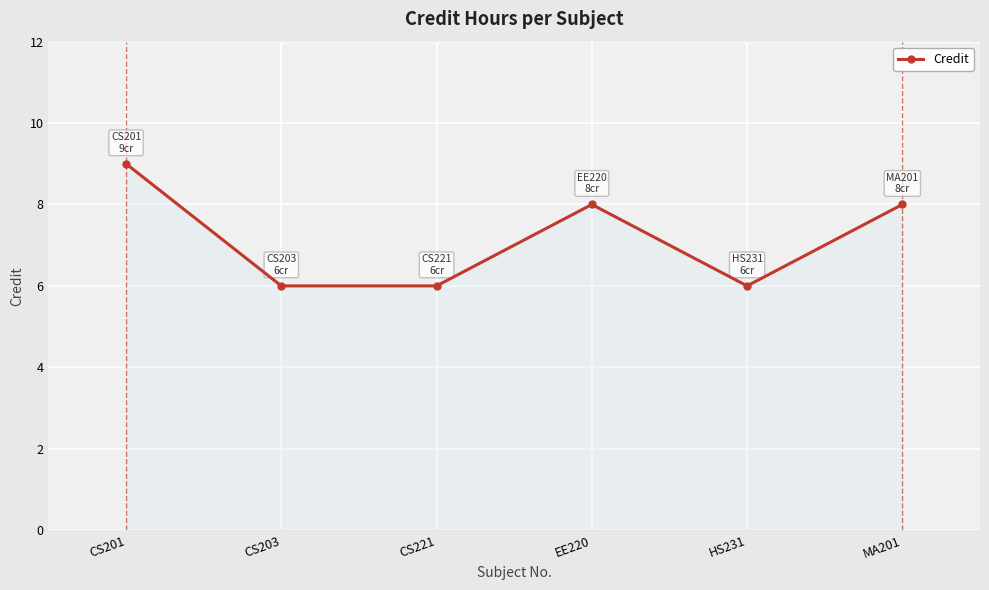

Which category has the highest value across all series?

CS201